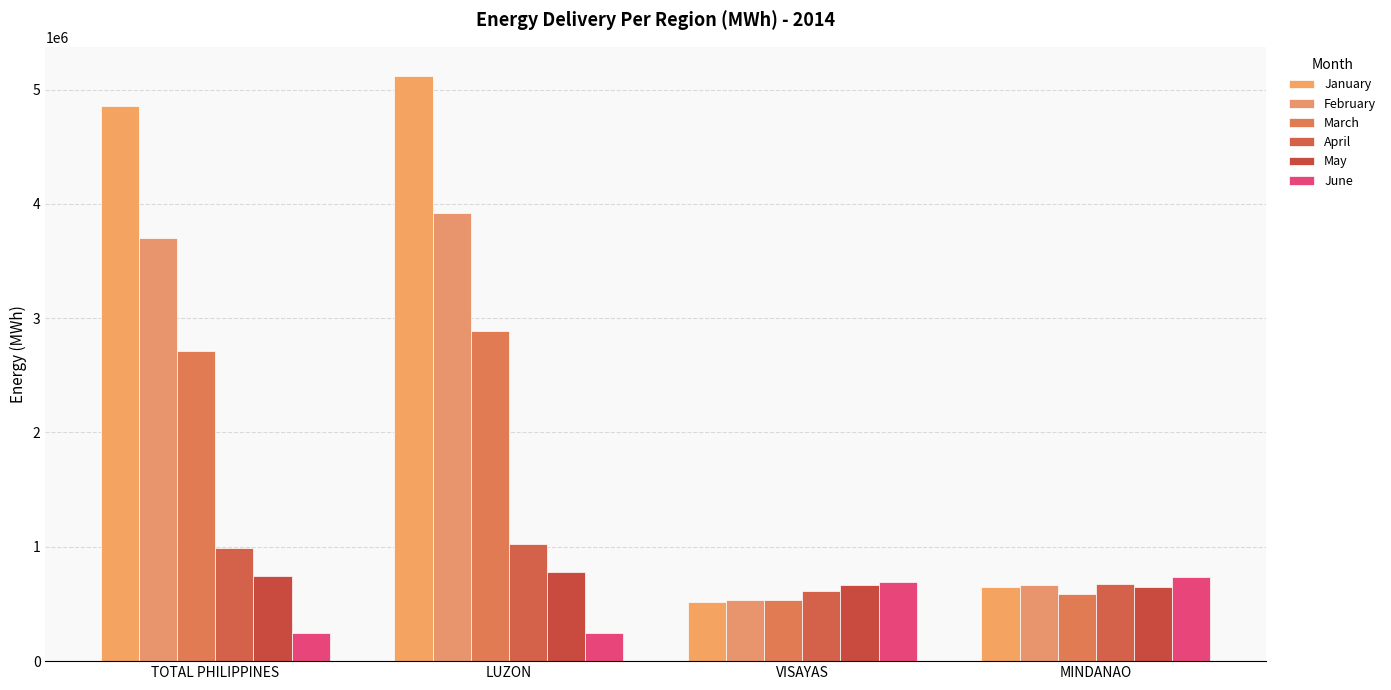

Count the number of data series in this chart.

6